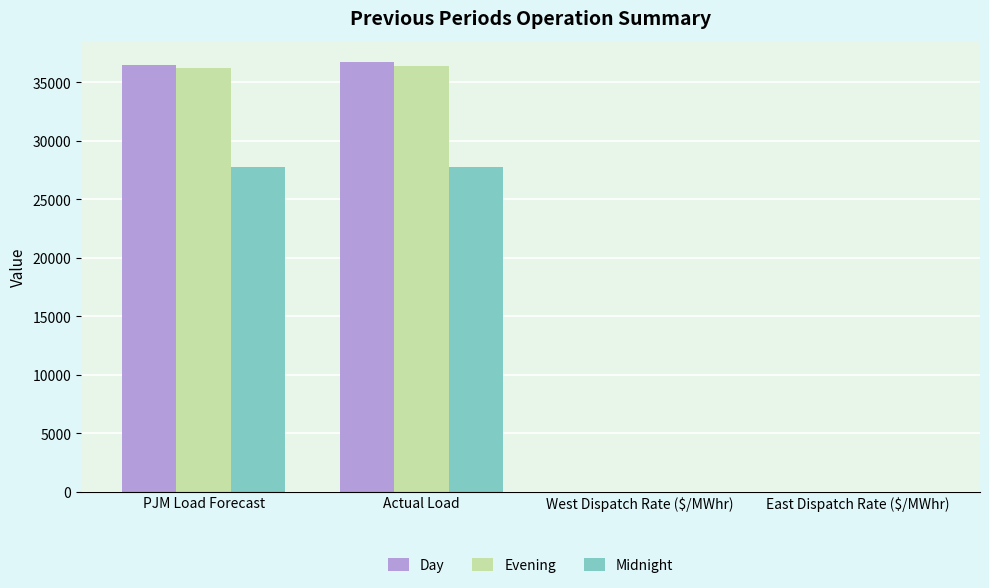

What is the approximate value of Midnight at PJM Load Forecast?

27800.0